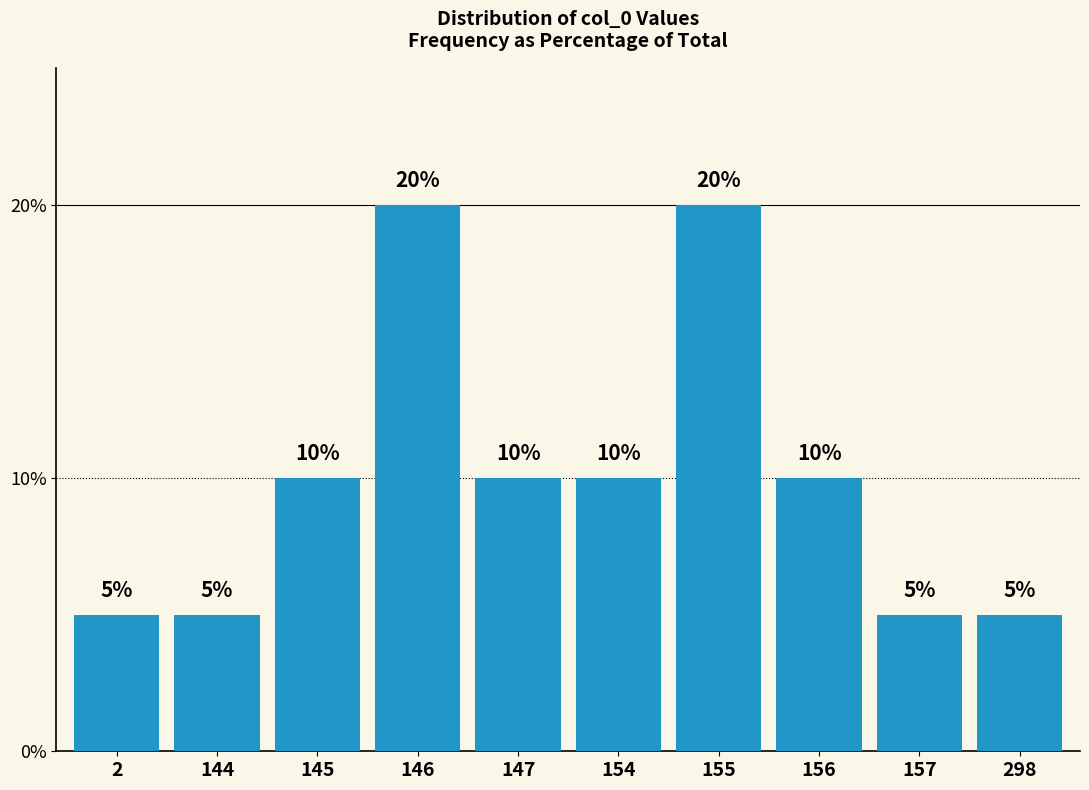

Reading left to right, transcribe all the data shown in this chart.

5	5	10	20	10	10	20	10	5	5